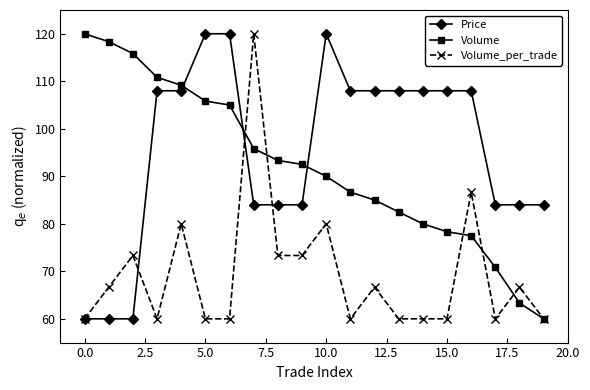

True or false: Volume_per_trade and Price cross at least once.

True